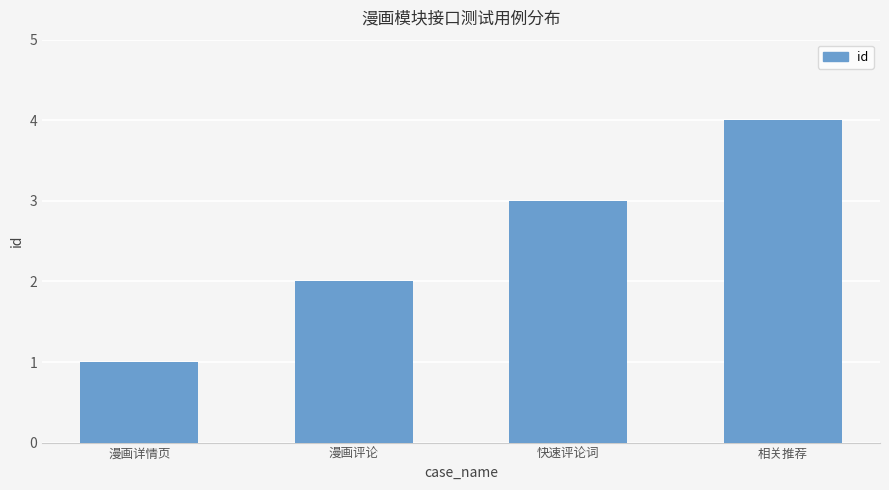

What is the value of the 2nd bar from the left?

2